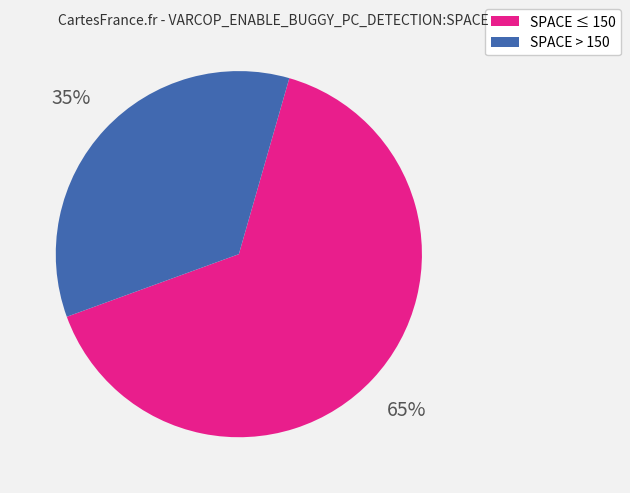

Is there a majority slice in this chart?

Yes